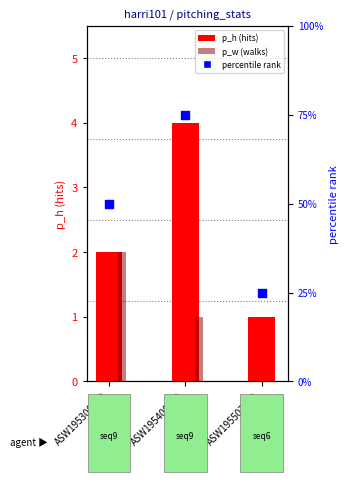

What is the total value across all series at ASW195507310?

26